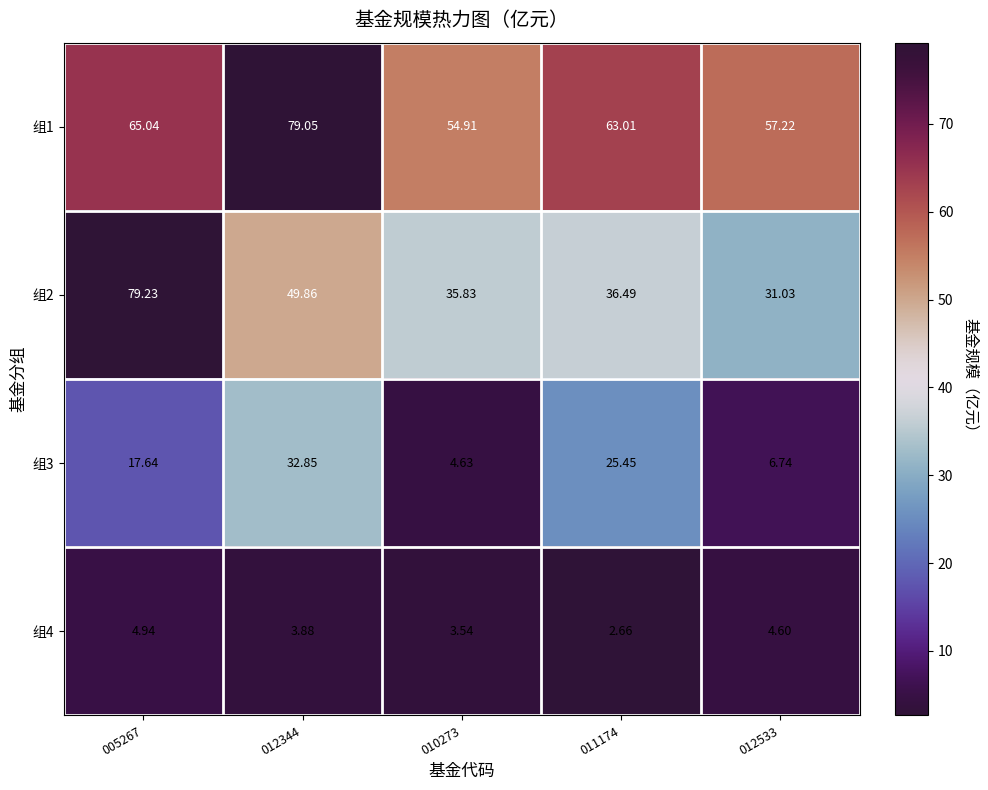

Is the value of 组2 at 012533 greater than the value of 组3 at 012533?

Yes